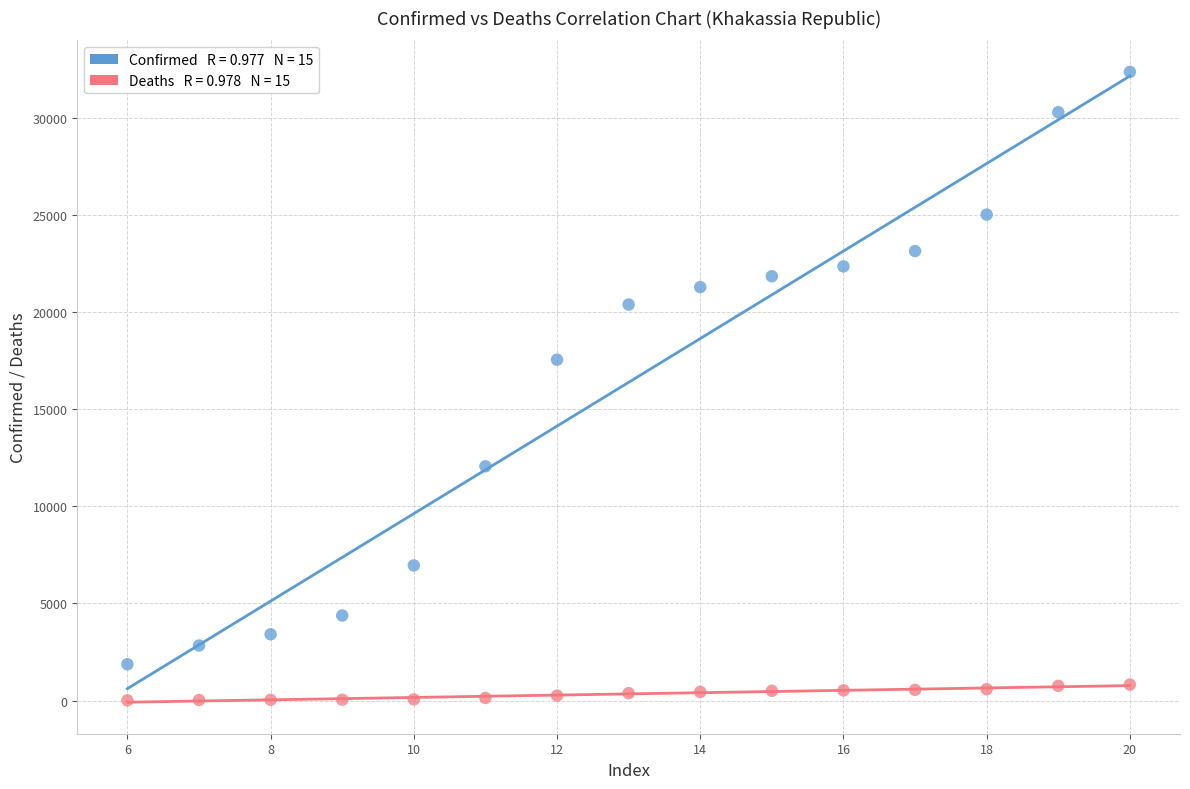

Across all data points, what is the range of X values (max minus min)?

14